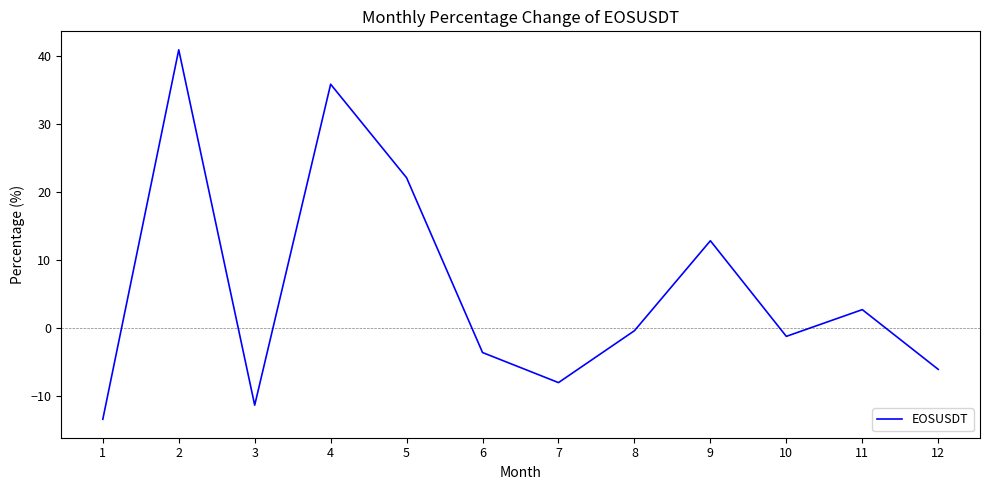

What is the smallest value displayed?

-13.4